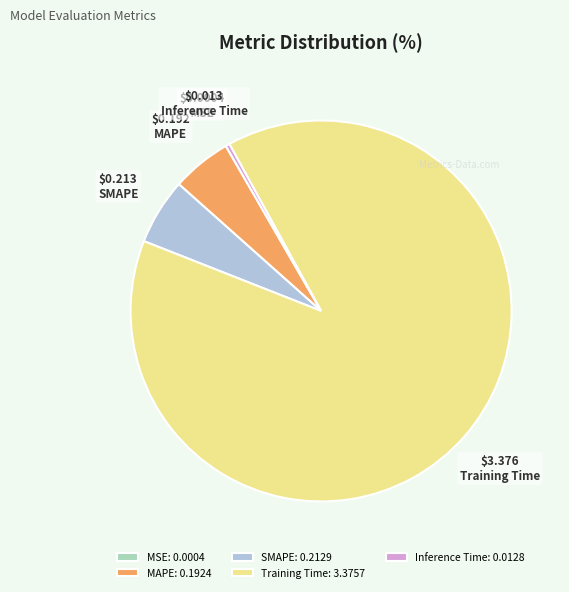

Which slice represents more than half of the pie?

Training Time